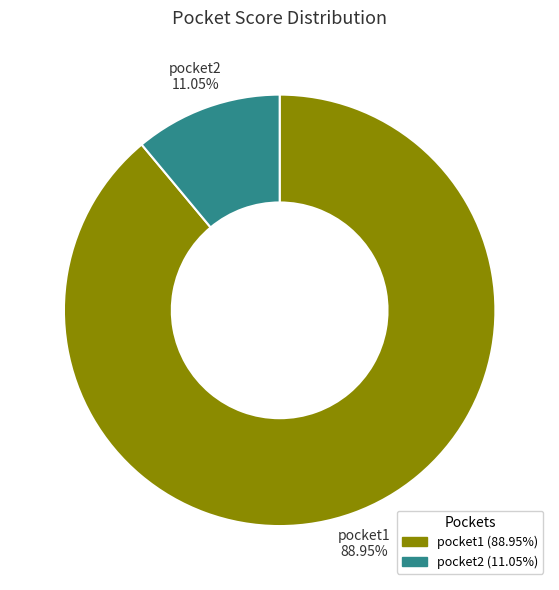

Count the number of slices in the pie.

2